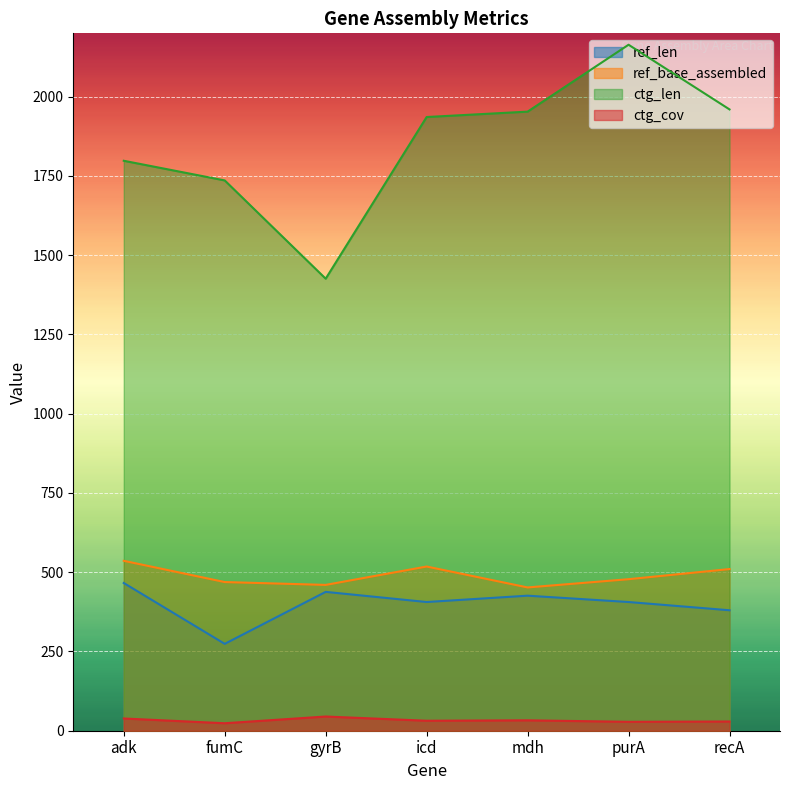

What is the value of the ref_base_assembled point at the 5th from the left?

452.0